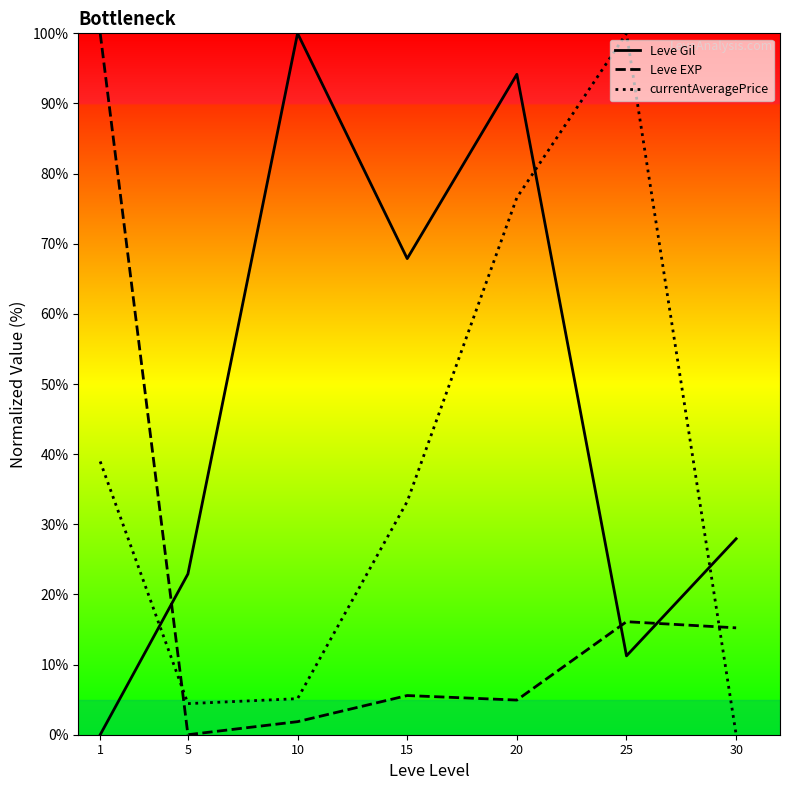

Between which two adjacent categories do Leve EXP and currentAveragePrice first intersect?

1 and 5